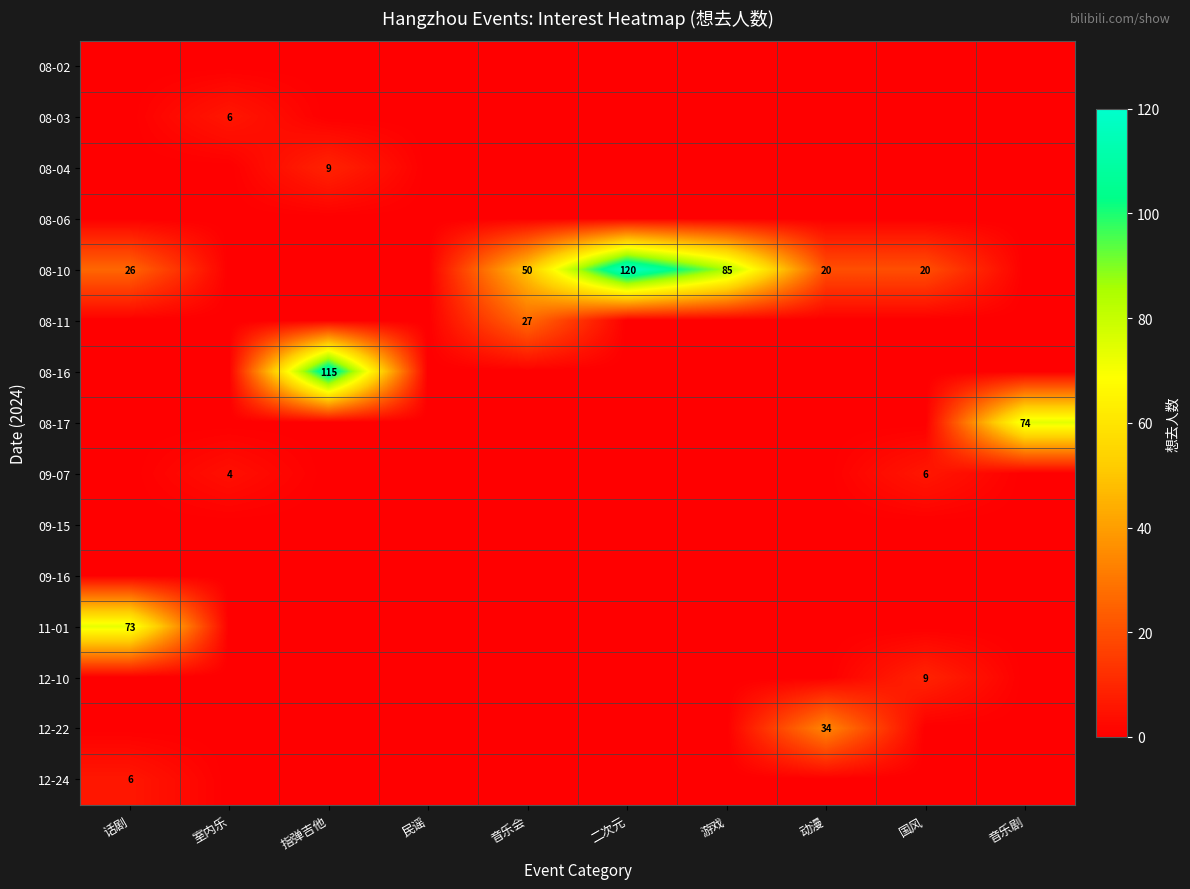

Which category has the highest value across all series?

二次元